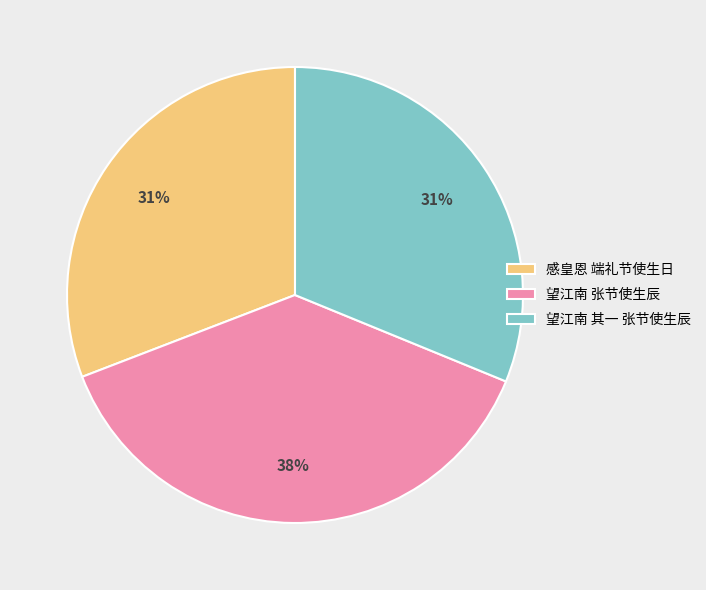

Which category has the biggest portion of the pie?

望江南 张节使生辰